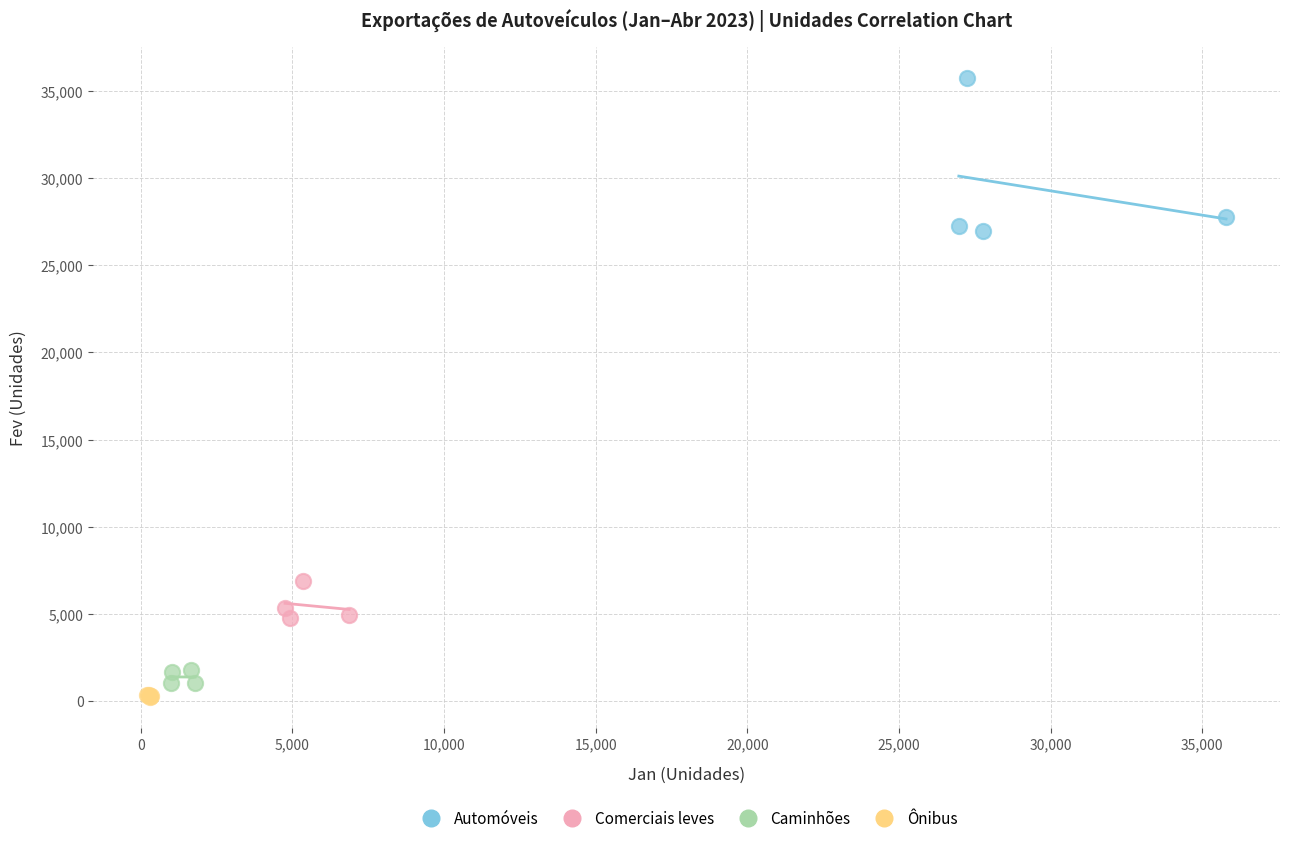

What are all the series names shown in the legend?

Automóveis, Comerciais leves, Caminhões, Ônibus